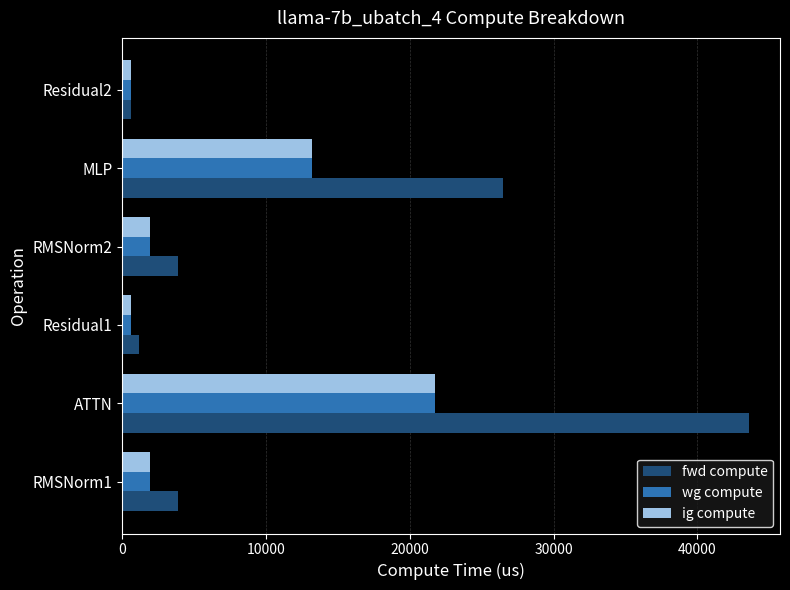

Which series has the largest range (max minus min)?

fwd compute